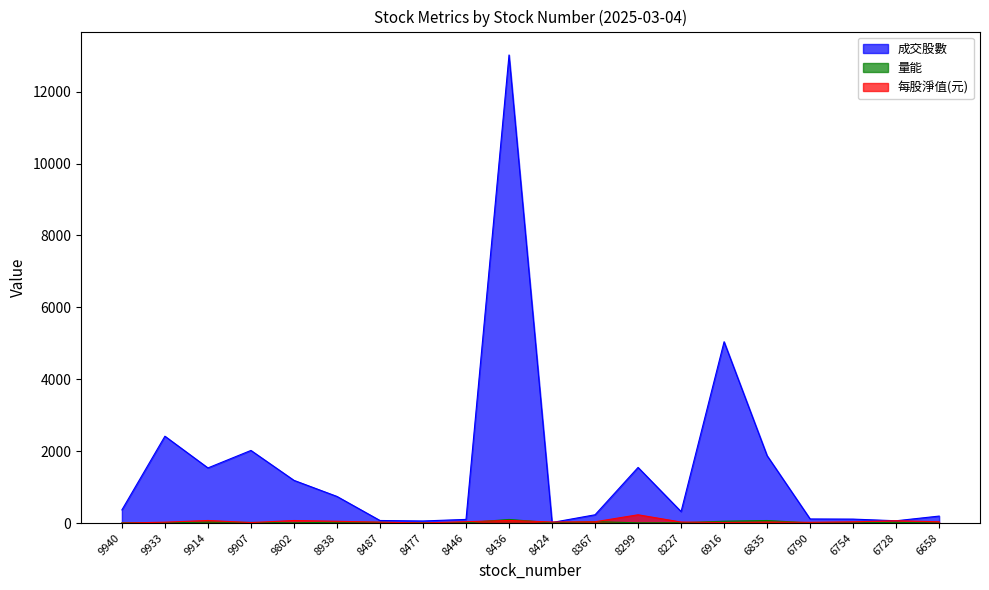

Reading left to right, extract all data points from this chart.

成交股數: 9940=366.6	9933=2416.3	9914=1534.3	9907=2020.6	9802=1188.3	8938=741.0	8487=71.6	8477=58.0	8446=102.0	8436=13022.0	8424=16.0	8367=230.8	8299=1548.0	8227=320.0	6916=5044.3	6835=1875.4	6790=114.4	6754=110.3	6728=64.0	6658=194.6
量能: 9940=8.7	9933=8.1	9914=25.7	9907=18.2	9802=6.3	8938=25.6	8487=20.6	8477=5.2	8446=9.3	8436=100.0	8424=9.4	8367=38.6	8299=7.1	8227=7.8	6916=51.9	6835=71.0	6790=4.2	6754=5.1	6728=20.6	6658=0.6
每股淨值(元): 9940=0.0	9933=24.2	9914=71.8	9907=13.2	9802=70.8	8938=49.8	8487=24.7	8477=3.6	8446=38.0	8436=73.1	8424=29.8	8367=36.4	8299=230.3	8227=28.4	6916=16.7	6835=28.6	6790=20.7	6754=34.7	6728=64.8	6658=36.0